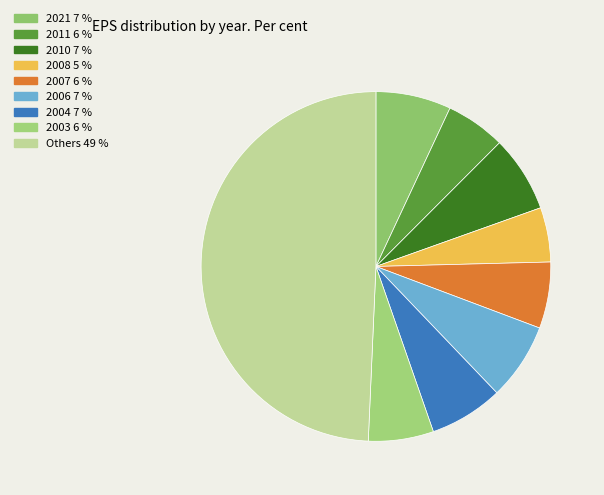

How many slices are in this pie chart?

9